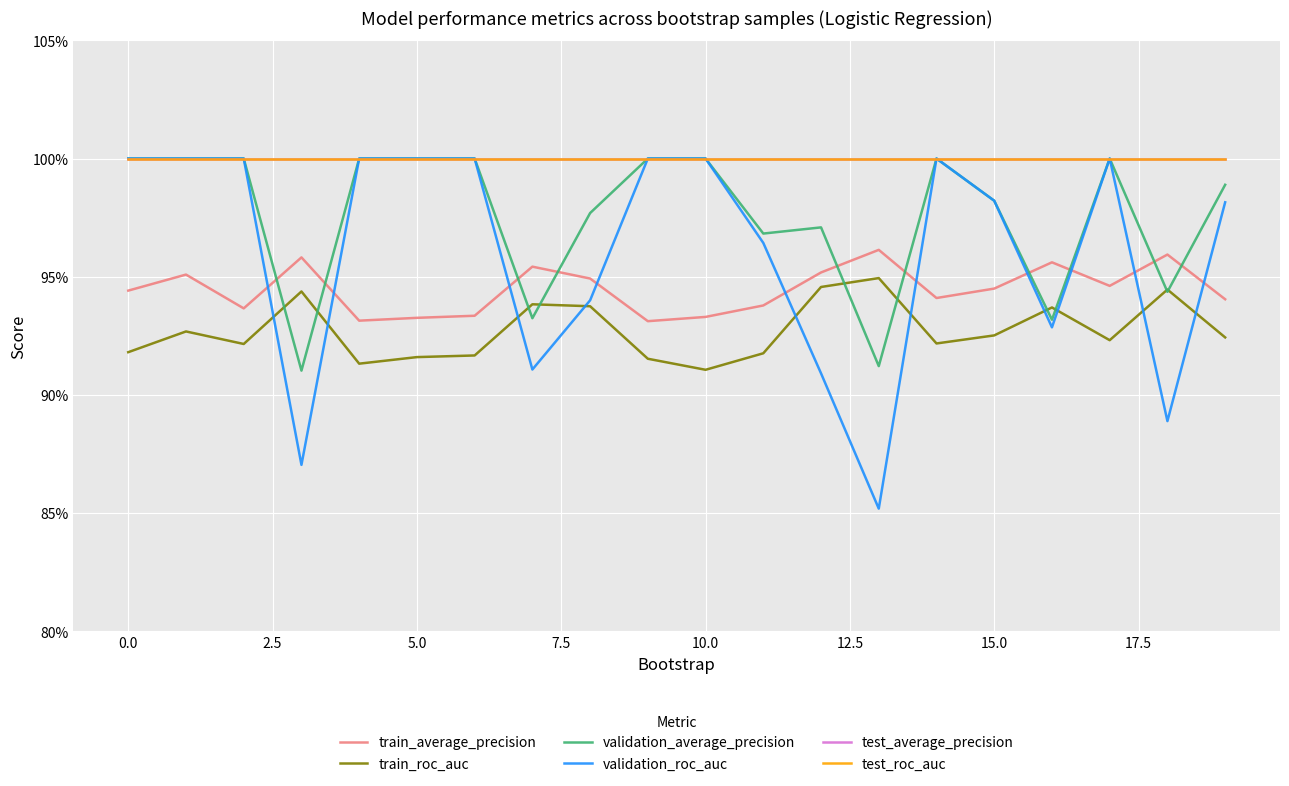

Does the chart have visible grid lines?

Yes